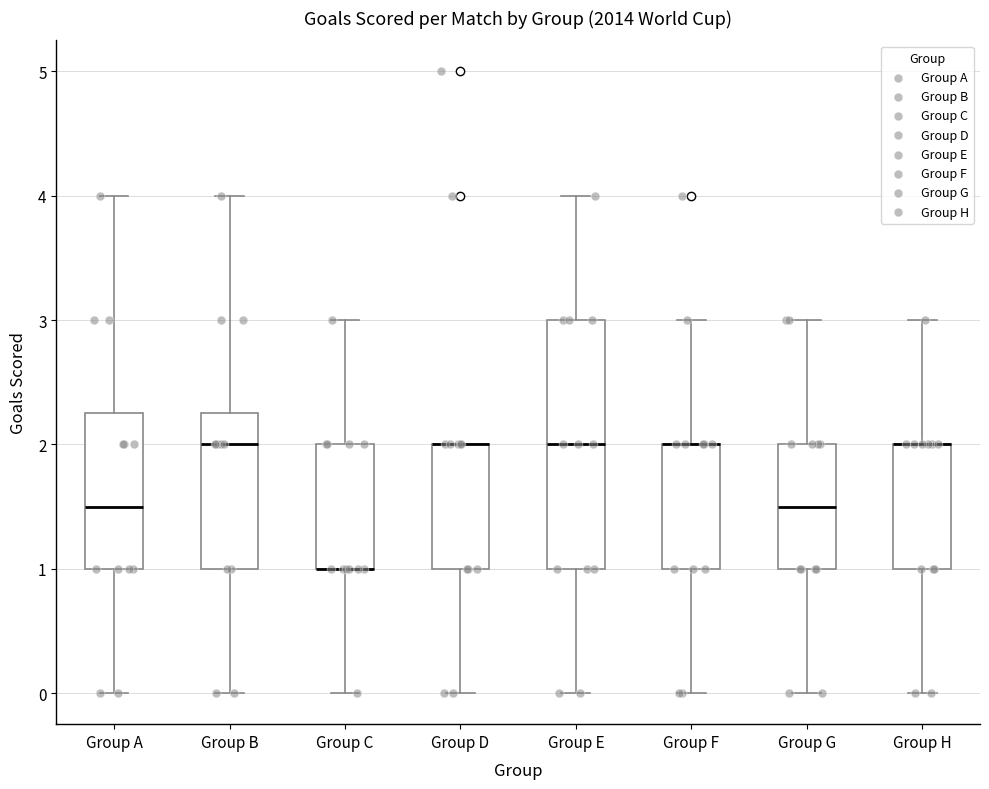

Reading left to right, transcribe this box plot: for each box, give where its median line is, the range the box spans, and where its two whiskers end, as read against the y-axis. The values are not printed on the chart, so give them approximately, as read against the axis.

Group A: median 1.5, box 1.0 to 2.3, whiskers 0.0 to 4.0
Group B: median 2.0, box 1.0 to 2.3, whiskers 0.0 to 4.0
Group C: median 1.0 (drawn on the box's lower edge), box 1.0 to 2.0, whiskers 0.0 to 3.0
Group D: median 2.0 (drawn on the box's upper edge), box 1.0 to 2.0, whiskers 0.0 to 2.0
Group E: median 2.0, box 1.0 to 3.0, whiskers 0.0 to 4.0
Group F: median 2.0 (drawn on the box's upper edge), box 1.0 to 2.0, whiskers 0.0 to 3.0
Group G: median 1.5, box 1.0 to 2.0, whiskers 0.0 to 3.0
Group H: median 2.0 (drawn on the box's upper edge), box 1.0 to 2.0, whiskers 0.0 to 3.0